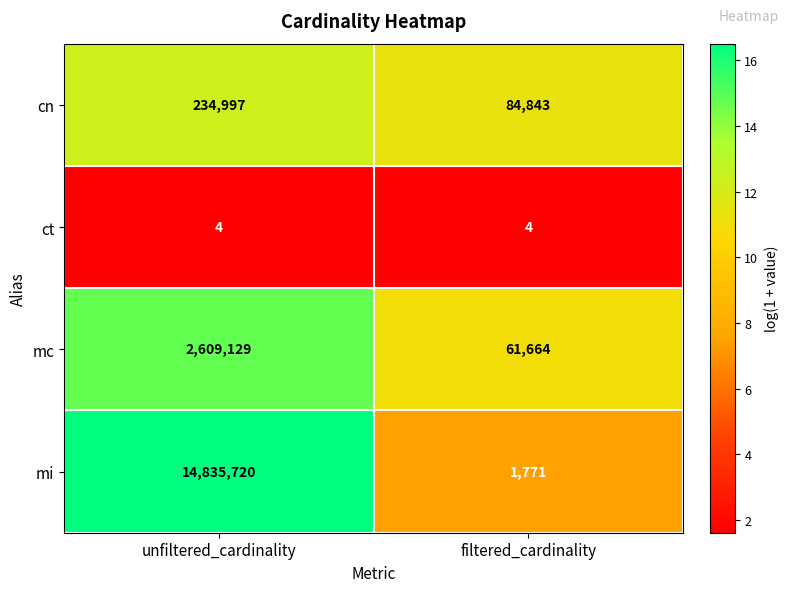

What is the average value of the ct series?

4